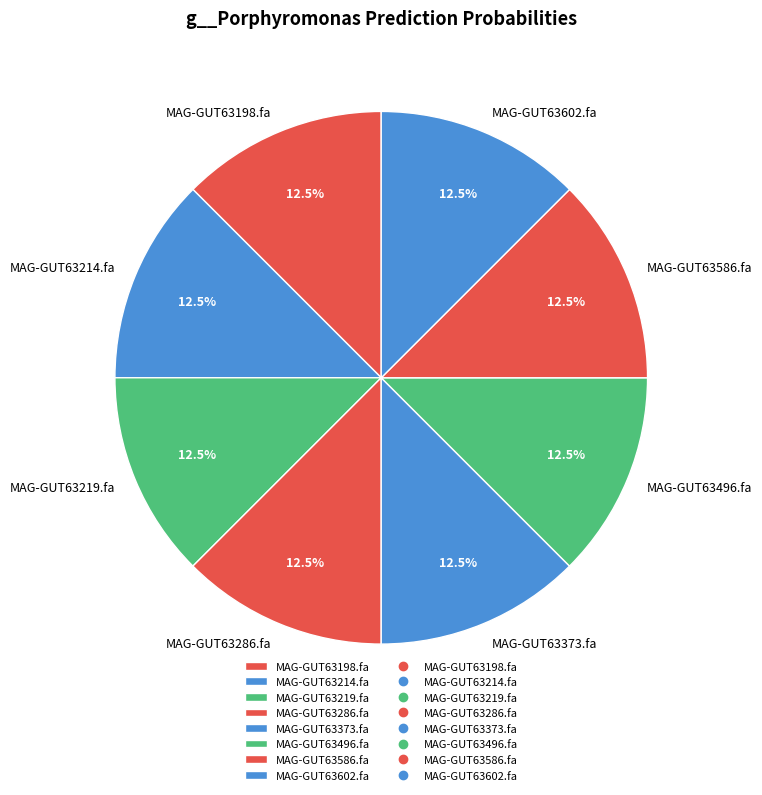

Is there any slice that represents more than half of the pie?

No